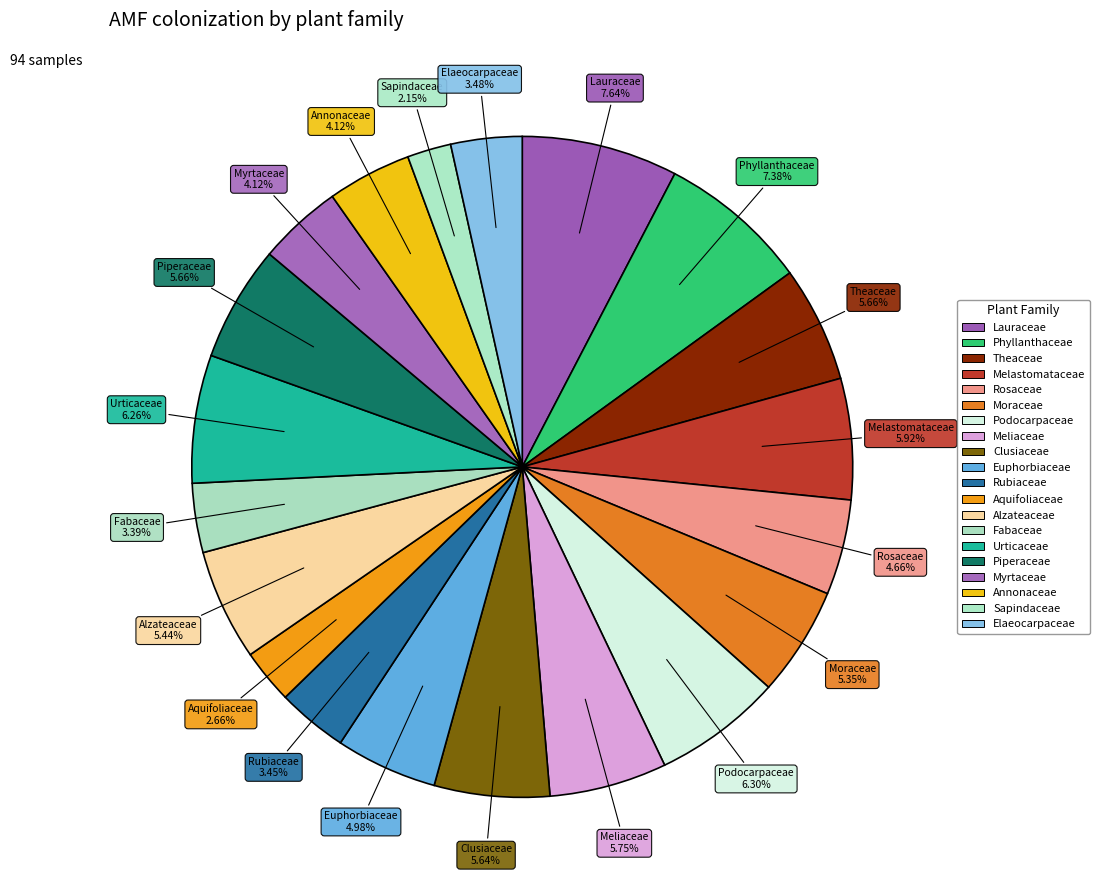

How many slices are in this pie chart?

20